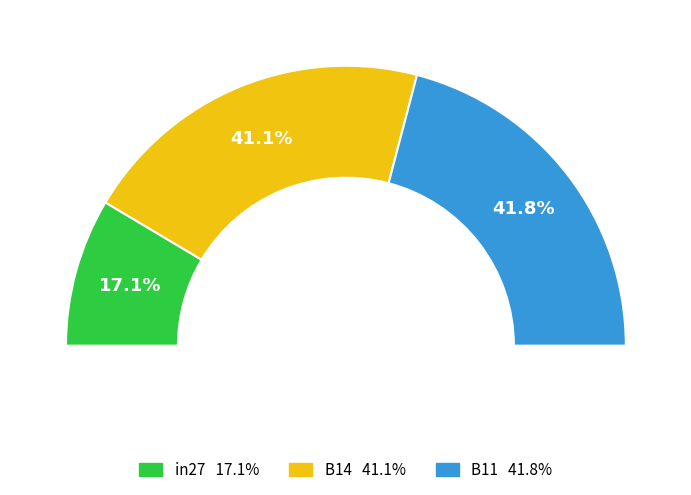

Which slice is the smallest?

in27